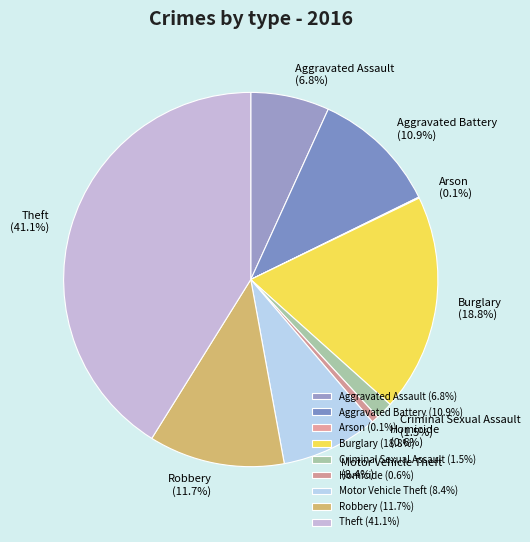

What portion of the pie excludes Burglary?

81.2%